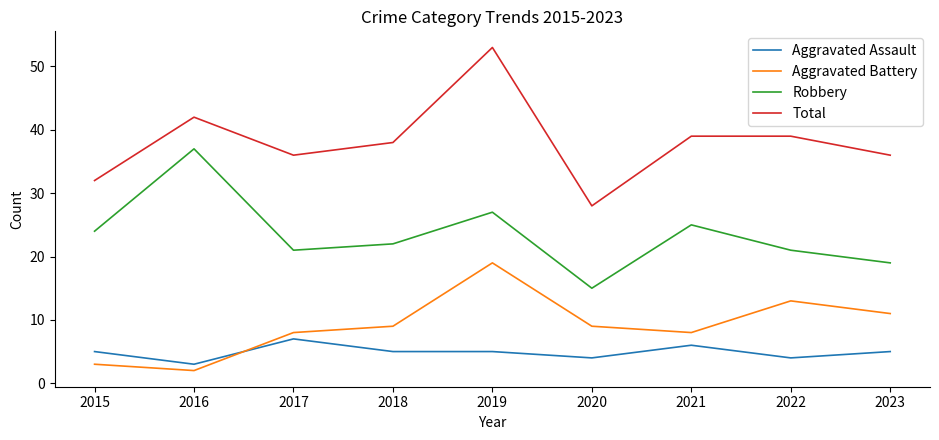

Which category has the highest value across all series?

2019